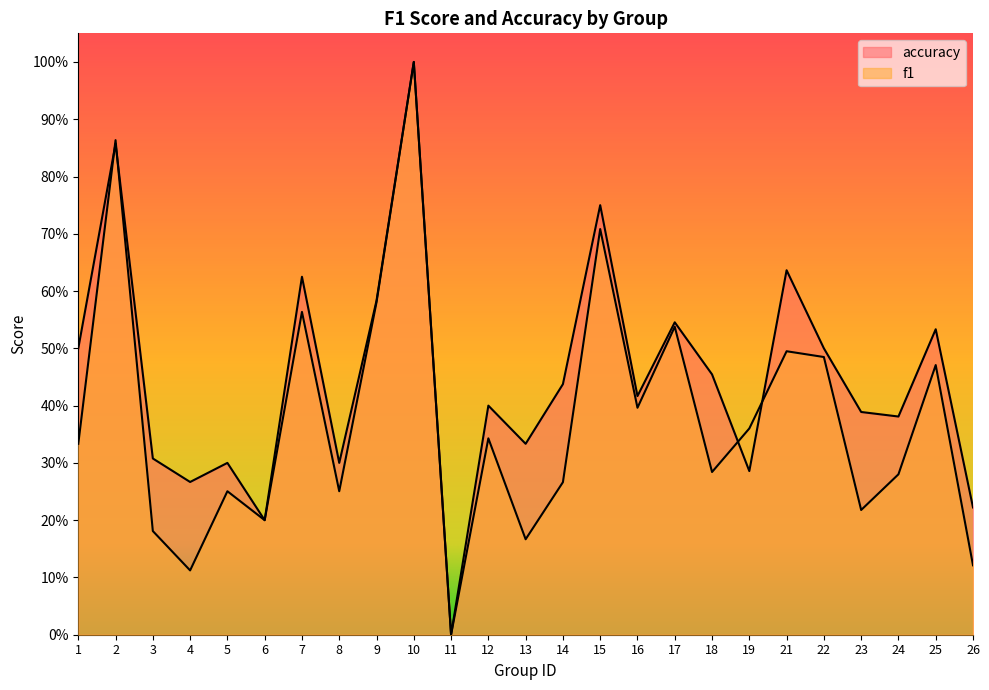

The accuracy series shows 0.7 at 24. True or false?

False